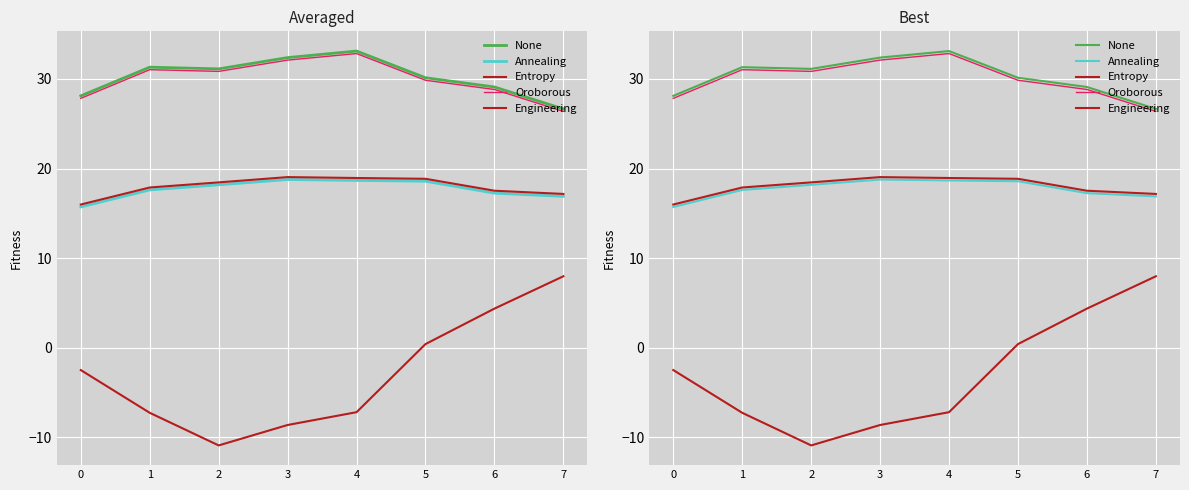

Does the chart display data point markers on the line(s)?

No